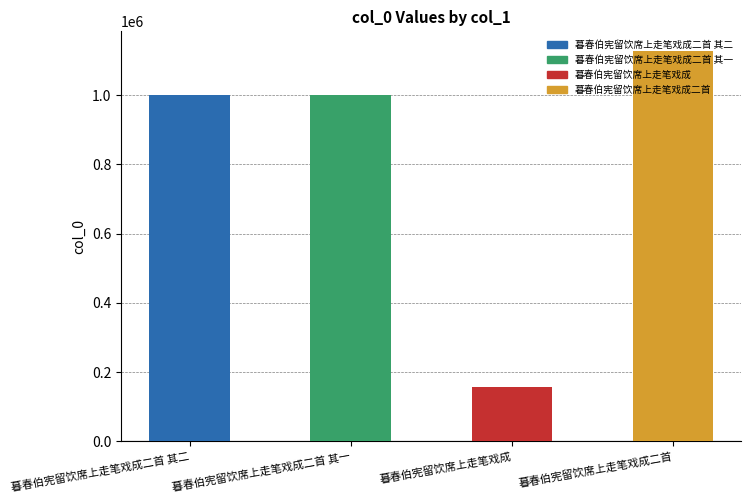

Which category has the highest value across all series?

暮春伯宪留饮席上走笔戏成二首